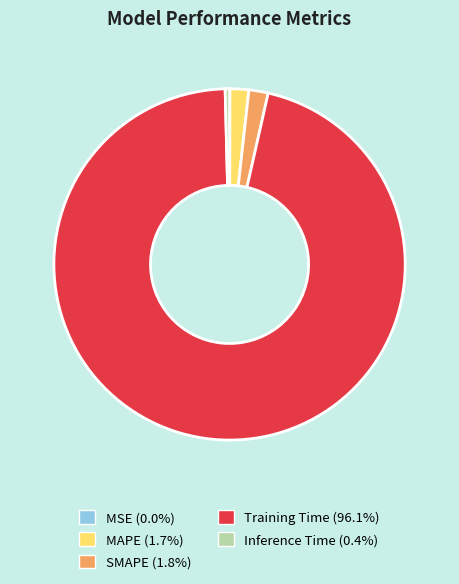

The Training Time slice represents 96% of the pie. True or false?

True